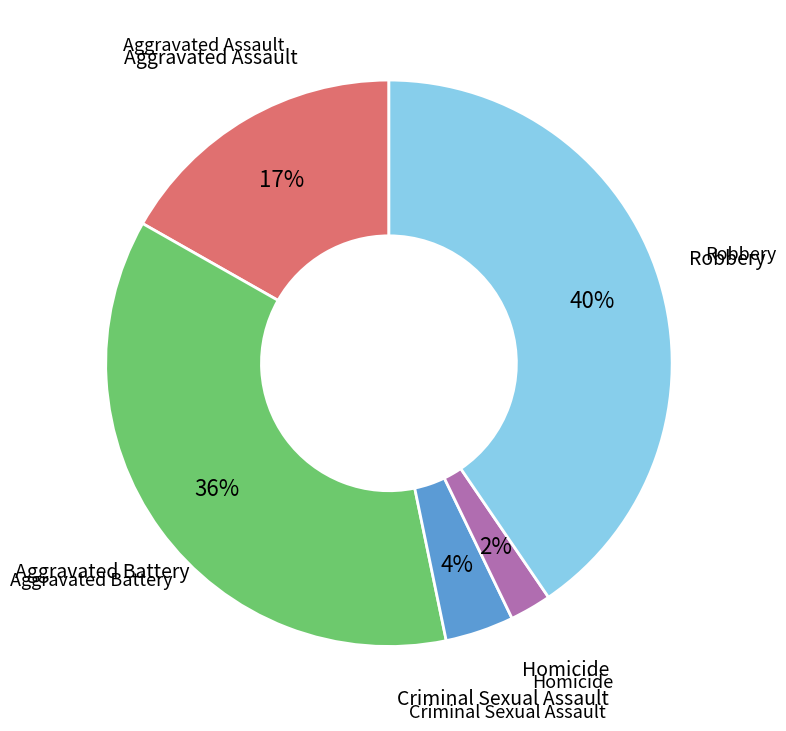

Does any single category account for the majority?

No